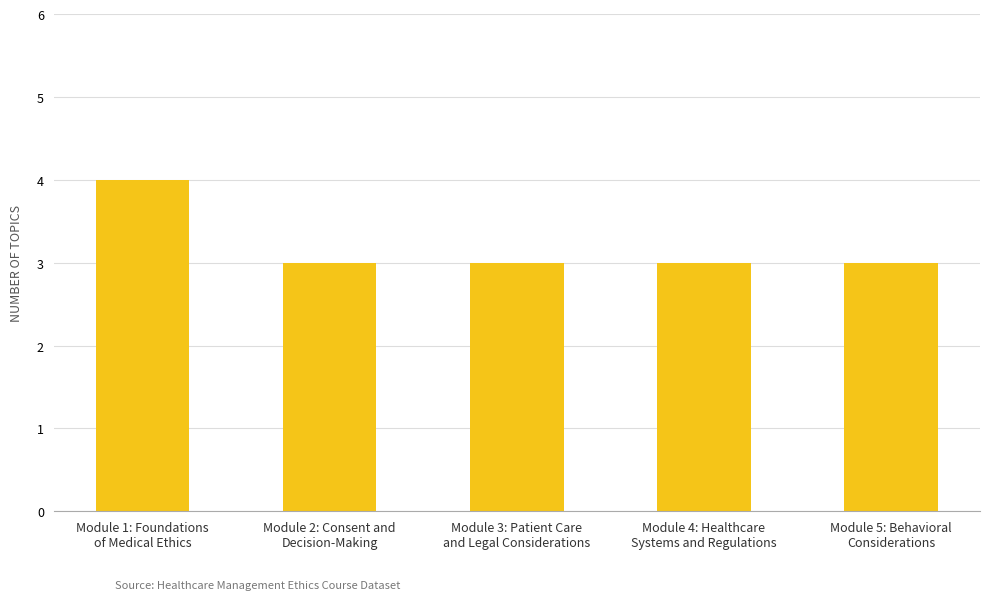

The chart shows a value of 4 at Module 3: Patient Care
and Legal Considerations. True or false?

False